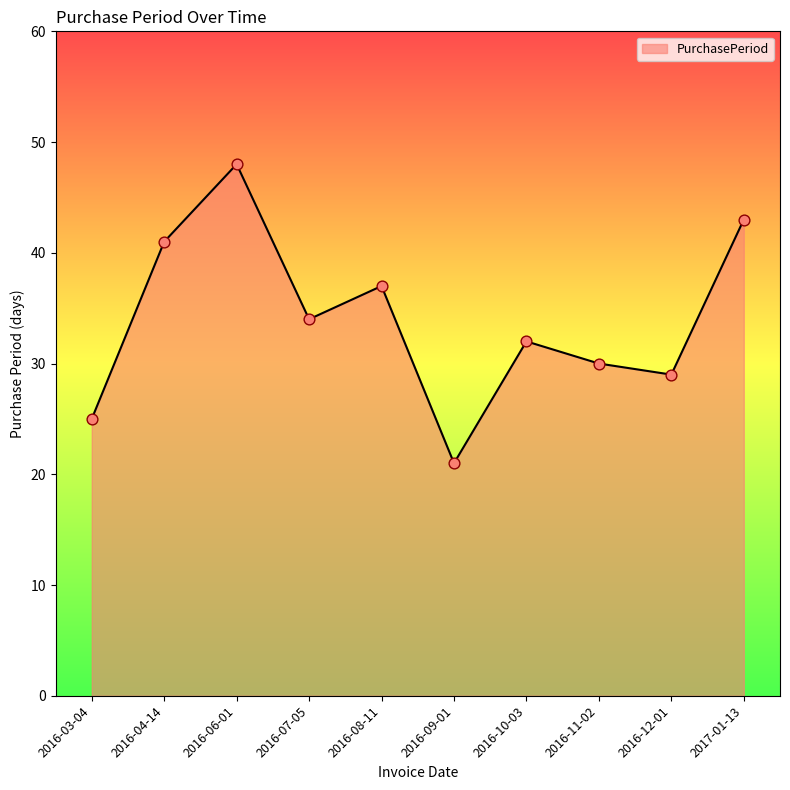

Approximately how many times larger is the value at 2016-07-05 compared to 2016-09-01?

1.6